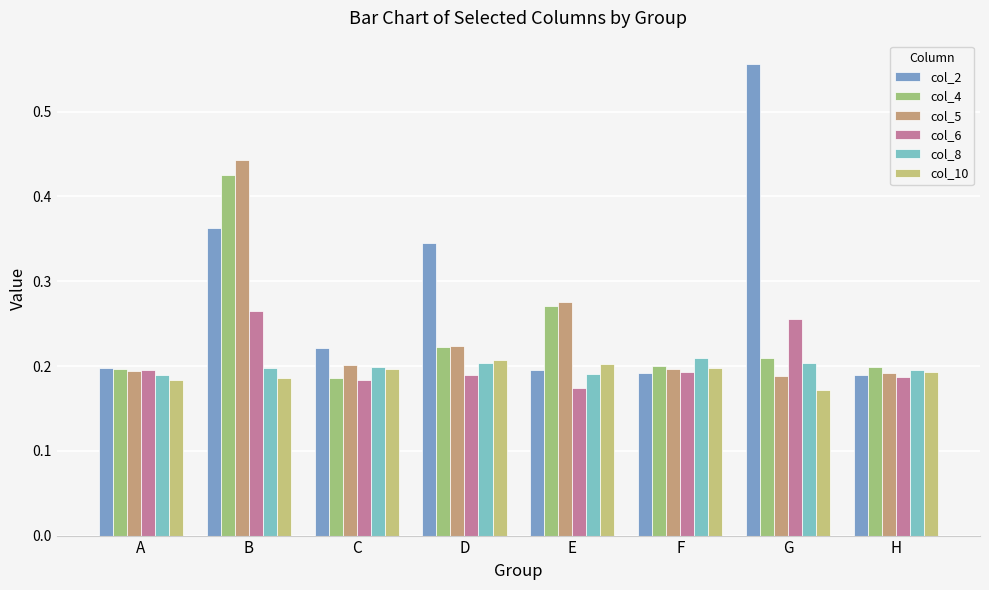

What is the approximate value of col_4 at A?

0.2